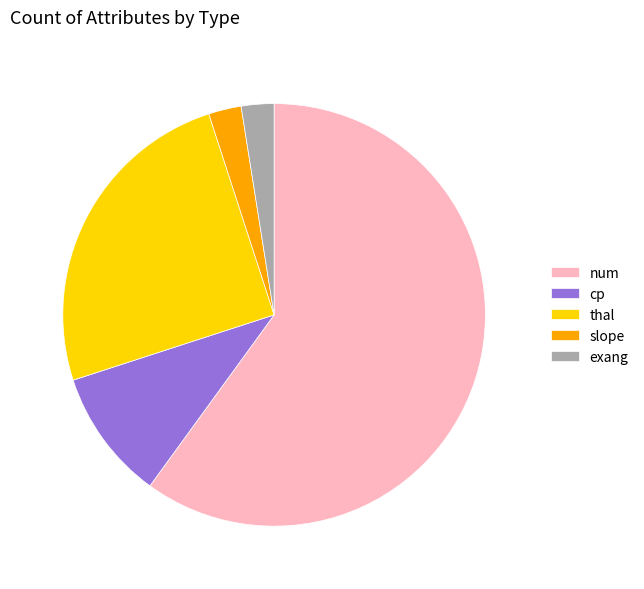

Between cp and num, which is larger?

num